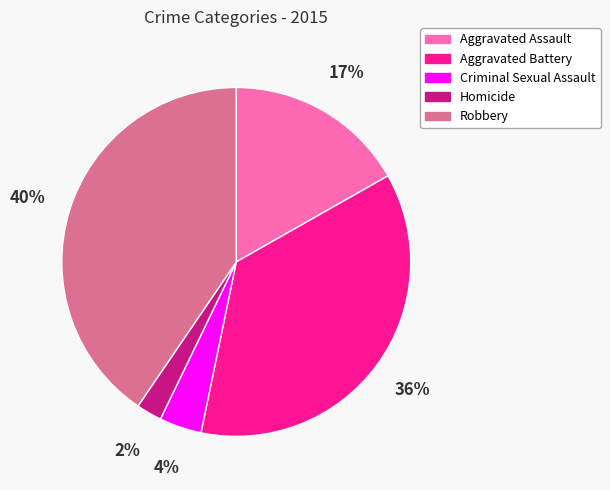

Which slice is the smallest?

Homicide